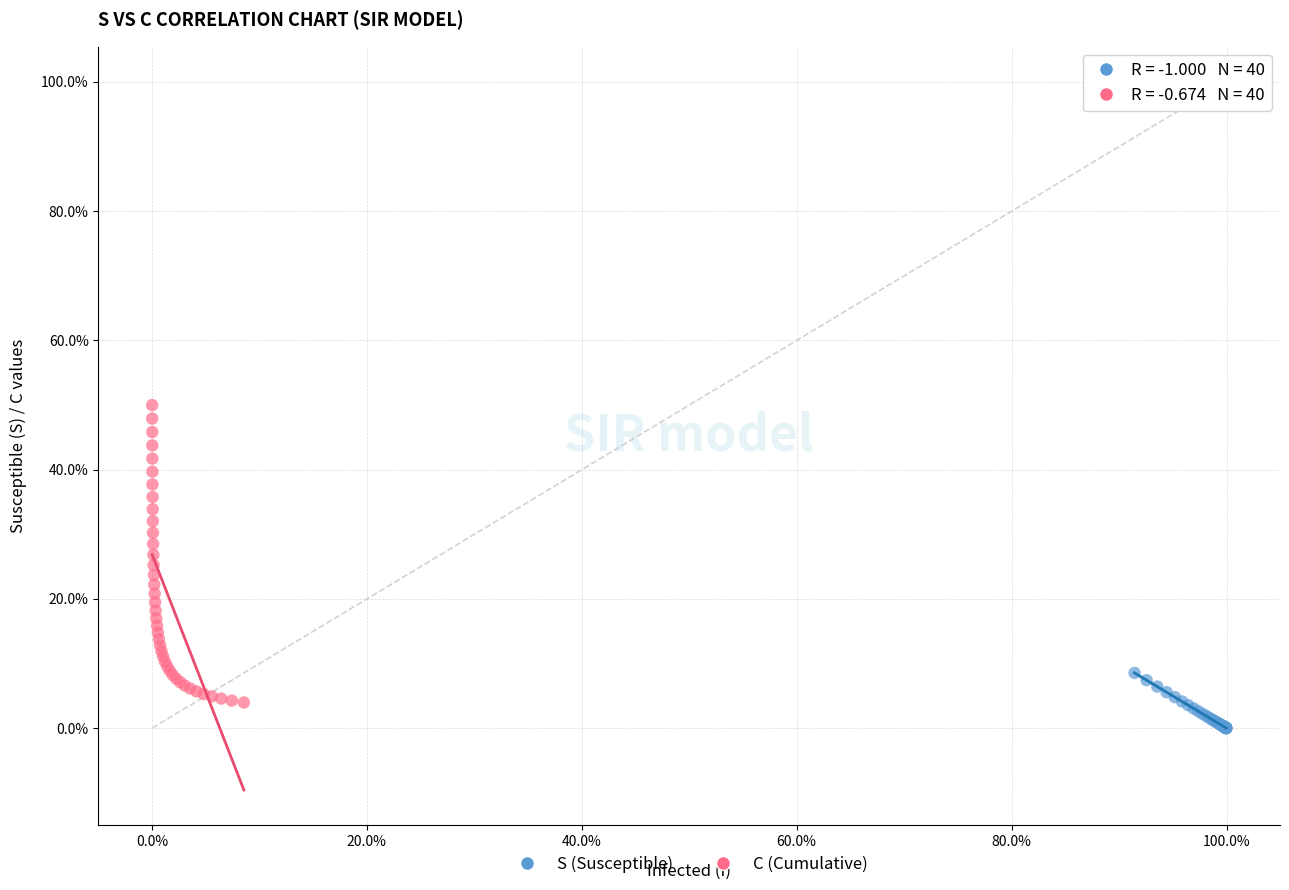

What are all the series names shown in the legend?

S (Susceptible), C (Cumulative)